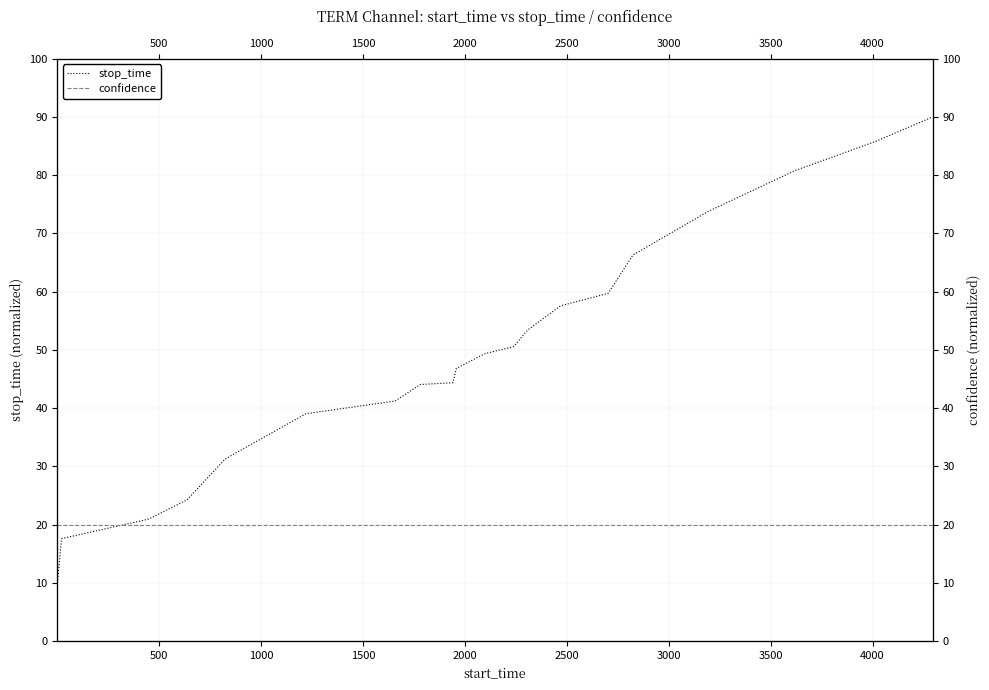

Count the number of data series in this chart.

2